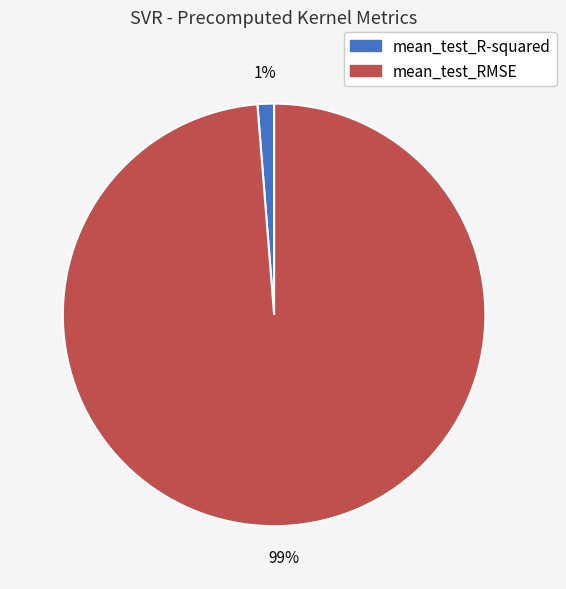

The mean_test_RMSE slice represents 89% of the pie. True or false?

False